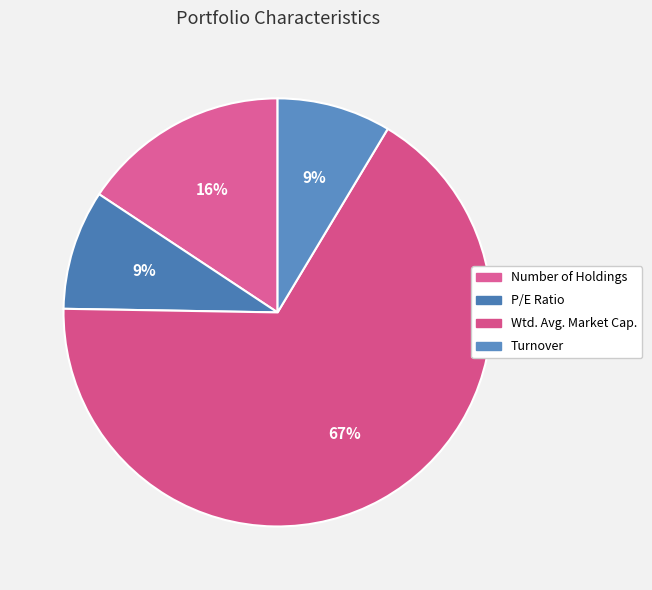

Which category has the biggest portion of the pie?

Wtd. Avg. Market Cap.